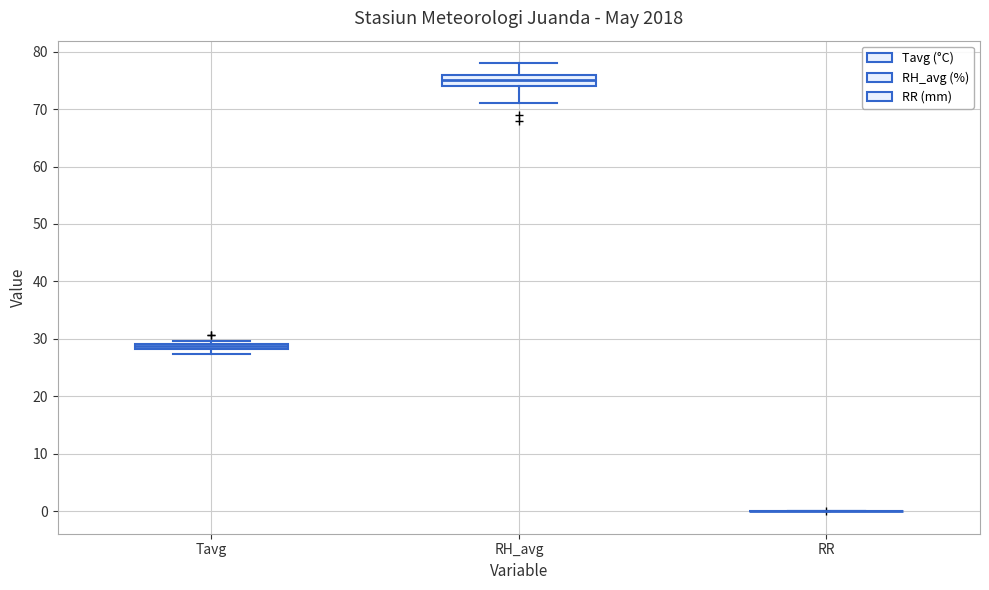

Comparing the boxes themselves (not the whiskers), which one is the tallest?

RH_avg